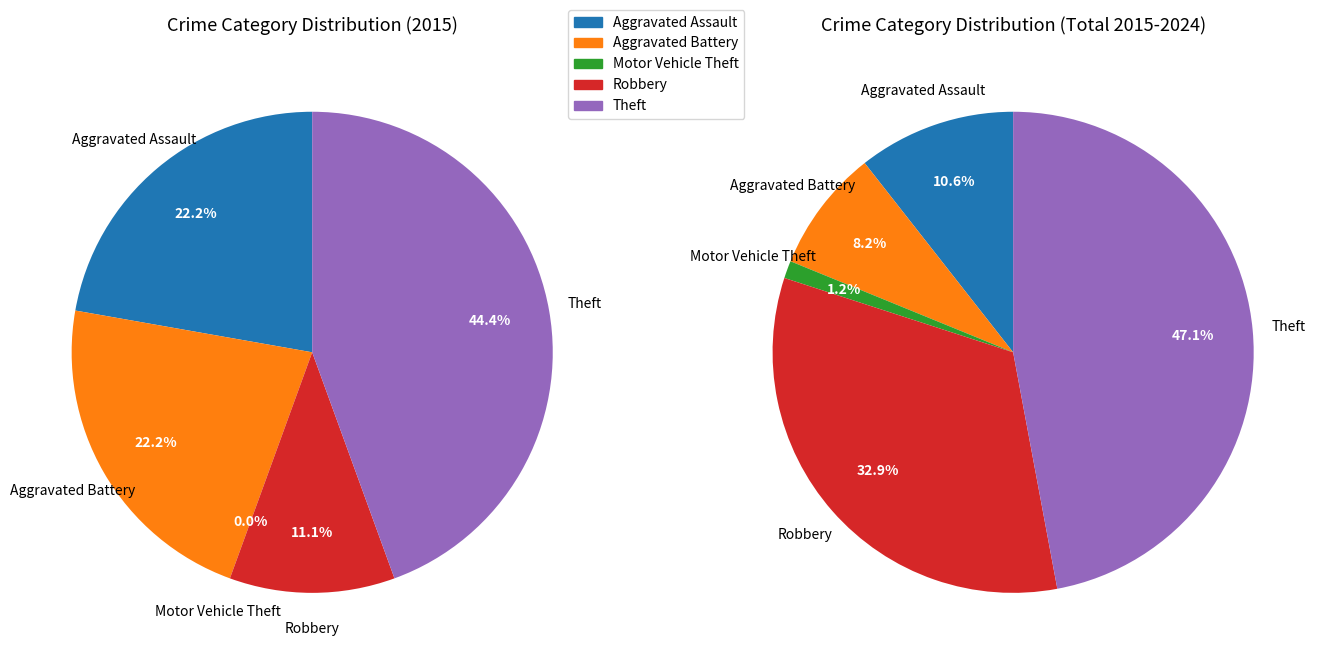

To the nearest percent, what portion does 4 represent?

44%